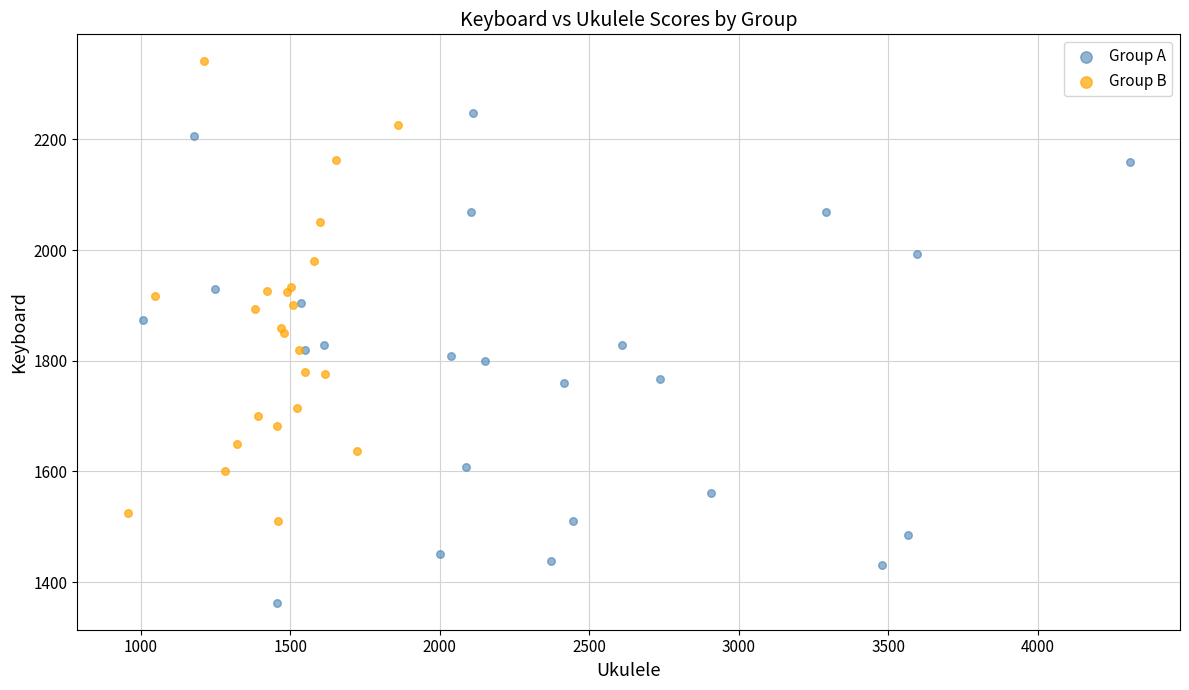

What are all the series names shown in the legend?

Group A, Group B